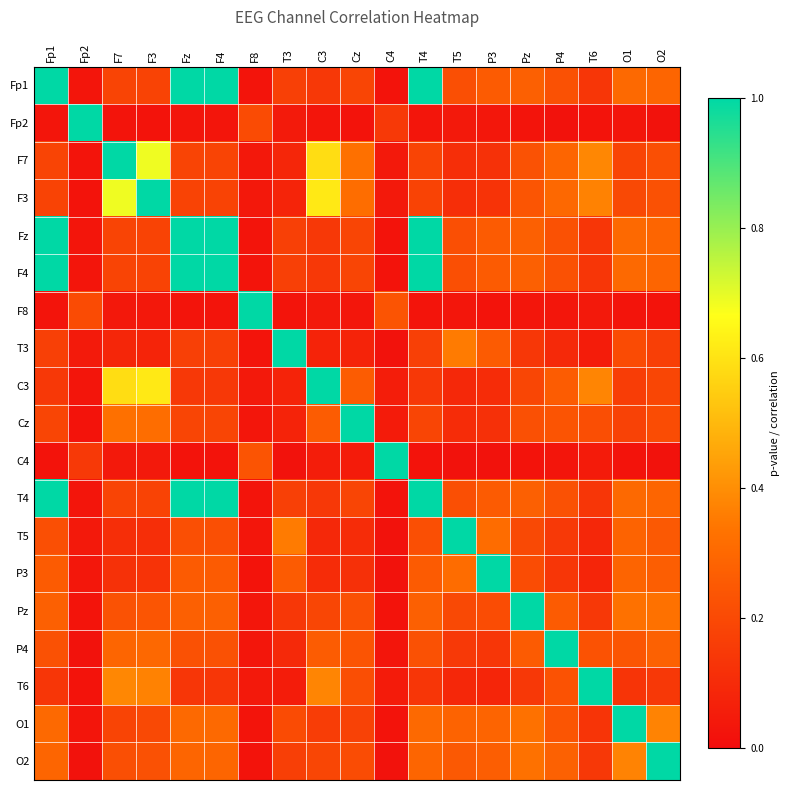

Reading left to right, extract all data points from this chart.

Fp1: Fp1=1.0	Fp2=0.0	F7=0.2	F3=0.2	Fz=1.0	F4=1.0	F8=0.0	T3=0.2	C3=0.1	Cz=0.2	C4=0.0	T4=1.0	T5=0.2	P3=0.3	Pz=0.3	P4=0.2	T6=0.1	O1=0.3	O2=0.3
Fp2: Fp1=0.0	Fp2=1.0	F7=0.0	F3=0.0	Fz=0.0	F4=0.0	F8=0.2	T3=0.0	C3=0.0	Cz=0.0	C4=0.1	T4=0.0	T5=0.0	P3=0.0	Pz=0.0	P4=0.0	T6=0.0	O1=0.0	O2=0.0
F7: Fp1=0.2	Fp2=0.0	F7=1.0	F3=0.7	Fz=0.2	F4=0.2	F8=0.0	T3=0.1	C3=0.6	Cz=0.3	C4=0.0	T4=0.2	T5=0.1	P3=0.1	Pz=0.2	P4=0.3	T6=0.4	O1=0.2	O2=0.2
F3: Fp1=0.2	Fp2=0.0	F7=0.7	F3=1.0	Fz=0.2	F4=0.2	F8=0.0	T3=0.1	C3=0.6	Cz=0.3	C4=0.0	T4=0.2	T5=0.1	P3=0.1	Pz=0.2	P4=0.3	T6=0.4	O1=0.2	O2=0.2
Fz: Fp1=1.0	Fp2=0.0	F7=0.2	F3=0.2	Fz=1.0	F4=1.0	F8=0.0	T3=0.2	C3=0.1	Cz=0.2	C4=0.0	T4=1.0	T5=0.2	P3=0.3	Pz=0.3	P4=0.2	T6=0.1	O1=0.3	O2=0.3
F4: Fp1=1.0	Fp2=0.0	F7=0.2	F3=0.2	Fz=1.0	F4=1.0	F8=0.0	T3=0.2	C3=0.1	Cz=0.2	C4=0.0	T4=1.0	T5=0.2	P3=0.3	Pz=0.3	P4=0.2	T6=0.1	O1=0.3	O2=0.3
F8: Fp1=0.0	Fp2=0.2	F7=0.0	F3=0.0	Fz=0.0	F4=0.0	F8=1.0	T3=0.0	C3=0.0	Cz=0.0	C4=0.2	T4=0.0	T5=0.0	P3=0.0	Pz=0.0	P4=0.0	T6=0.0	O1=0.0	O2=0.0
T3: Fp1=0.2	Fp2=0.0	F7=0.1	F3=0.1	Fz=0.2	F4=0.2	F8=0.0	T3=1.0	C3=0.1	Cz=0.1	C4=0.0	T4=0.2	T5=0.4	P3=0.3	Pz=0.1	P4=0.1	T6=0.1	O1=0.2	O2=0.2
C3: Fp1=0.1	Fp2=0.0	F7=0.6	F3=0.6	Fz=0.1	F4=0.1	F8=0.0	T3=0.1	C3=1.0	Cz=0.3	C4=0.1	T4=0.1	T5=0.1	P3=0.1	Pz=0.2	P4=0.3	T6=0.4	O1=0.2	O2=0.2
Cz: Fp1=0.2	Fp2=0.0	F7=0.3	F3=0.3	Fz=0.2	F4=0.2	F8=0.0	T3=0.1	C3=0.3	Cz=1.0	C4=0.0	T4=0.2	T5=0.1	P3=0.1	Pz=0.2	P4=0.2	T6=0.2	O1=0.2	O2=0.2
C4: Fp1=0.0	Fp2=0.1	F7=0.0	F3=0.0	Fz=0.0	F4=0.0	F8=0.2	T3=0.0	C3=0.1	Cz=0.0	C4=1.0	T4=0.0	T5=0.0	P3=0.0	Pz=0.0	P4=0.0	T6=0.0	O1=0.0	O2=0.0
T4: Fp1=1.0	Fp2=0.0	F7=0.2	F3=0.2	Fz=1.0	F4=1.0	F8=0.0	T3=0.2	C3=0.1	Cz=0.2	C4=0.0	T4=1.0	T5=0.2	P3=0.3	Pz=0.3	P4=0.2	T6=0.1	O1=0.3	O2=0.3
T5: Fp1=0.2	Fp2=0.0	F7=0.1	F3=0.1	Fz=0.2	F4=0.2	F8=0.0	T3=0.4	C3=0.1	Cz=0.1	C4=0.0	T4=0.2	T5=1.0	P3=0.3	Pz=0.2	P4=0.1	T6=0.1	O1=0.3	O2=0.3
P3: Fp1=0.3	Fp2=0.0	F7=0.1	F3=0.1	Fz=0.3	F4=0.3	F8=0.0	T3=0.3	C3=0.1	Cz=0.1	C4=0.0	T4=0.3	T5=0.3	P3=1.0	Pz=0.2	P4=0.1	T6=0.1	O1=0.3	O2=0.3
Pz: Fp1=0.3	Fp2=0.0	F7=0.2	F3=0.2	Fz=0.3	F4=0.3	F8=0.0	T3=0.1	C3=0.2	Cz=0.2	C4=0.0	T4=0.3	T5=0.2	P3=0.2	Pz=1.0	P4=0.3	T6=0.1	O1=0.3	O2=0.3
P4: Fp1=0.2	Fp2=0.0	F7=0.3	F3=0.3	Fz=0.2	F4=0.2	F8=0.0	T3=0.1	C3=0.3	Cz=0.2	C4=0.0	T4=0.2	T5=0.1	P3=0.1	Pz=0.3	P4=1.0	T6=0.2	O1=0.2	O2=0.3
T6: Fp1=0.1	Fp2=0.0	F7=0.4	F3=0.4	Fz=0.1	F4=0.1	F8=0.0	T3=0.1	C3=0.4	Cz=0.2	C4=0.0	T4=0.1	T5=0.1	P3=0.1	Pz=0.1	P4=0.2	T6=1.0	O1=0.1	O2=0.1
O1: Fp1=0.3	Fp2=0.0	F7=0.2	F3=0.2	Fz=0.3	F4=0.3	F8=0.0	T3=0.2	C3=0.2	Cz=0.2	C4=0.0	T4=0.3	T5=0.3	P3=0.3	Pz=0.3	P4=0.2	T6=0.1	O1=1.0	O2=0.4
O2: Fp1=0.3	Fp2=0.0	F7=0.2	F3=0.2	Fz=0.3	F4=0.3	F8=0.0	T3=0.2	C3=0.2	Cz=0.2	C4=0.0	T4=0.3	T5=0.3	P3=0.3	Pz=0.3	P4=0.3	T6=0.1	O1=0.4	O2=1.0